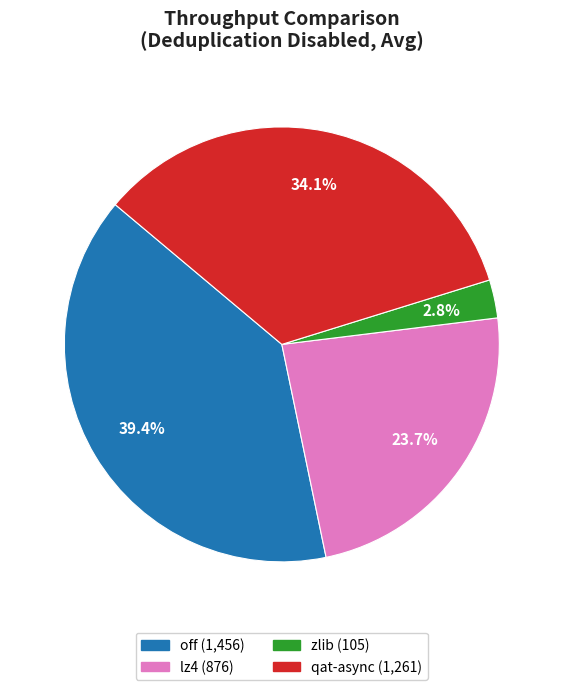

True or false: off accounts for 32% of the total.

False